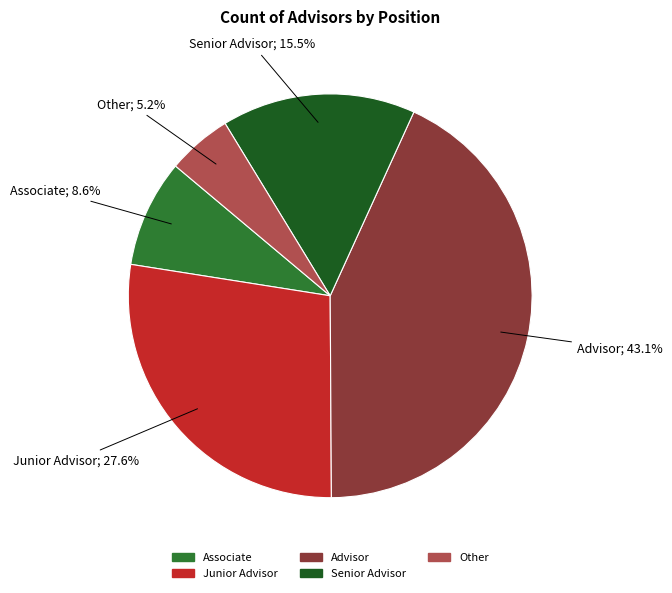

Is there any slice that represents more than half of the pie?

No